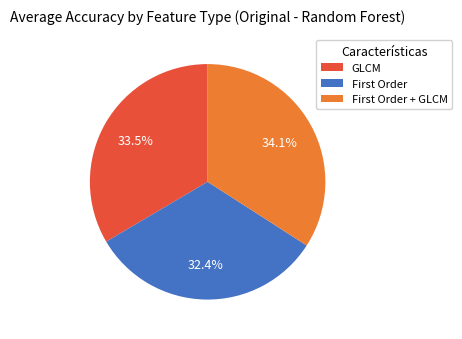

Is there any slice that represents more than half of the pie?

No